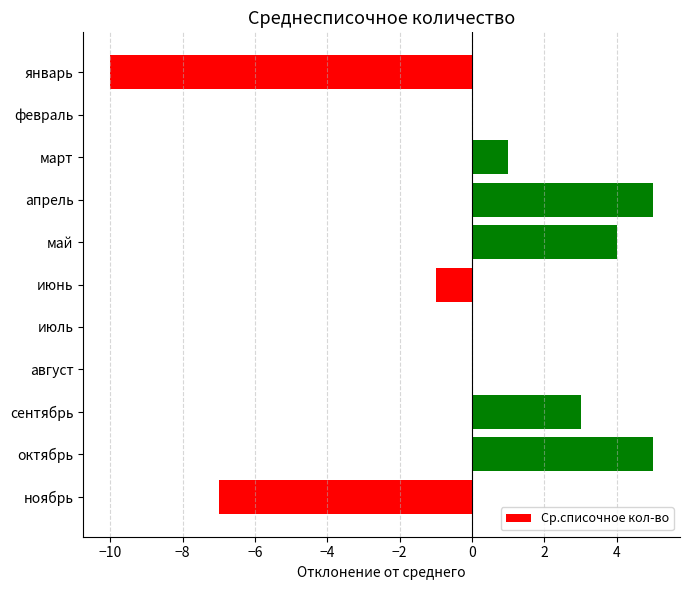

Reading bottom to top, what are all the values shown in this chart?

ноябрь=-7	октябрь=5	сентябрь=3	август=0	июль=0	июнь=-1	май=4	апрель=5	март=1	февраль=0	январь=-10